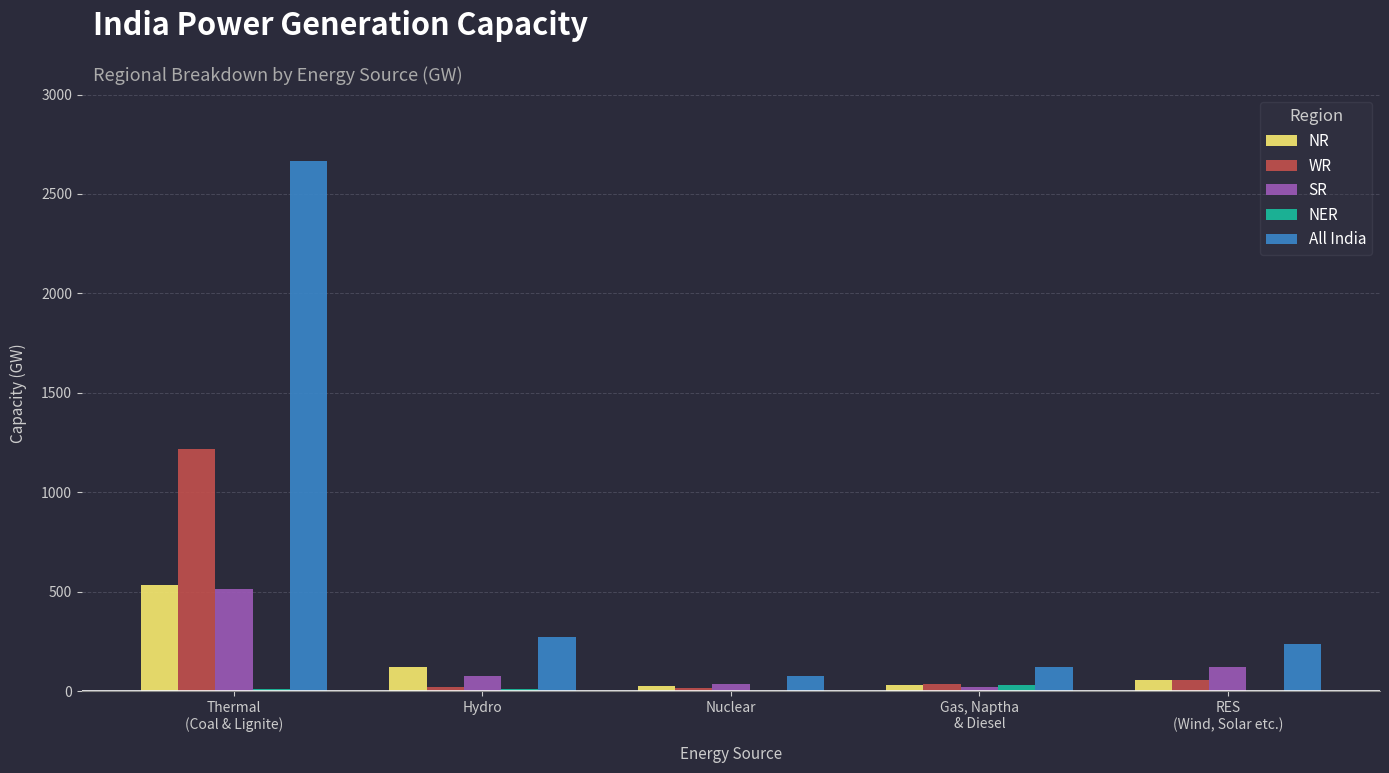

At which label is All India closest to 1372?

Hydro